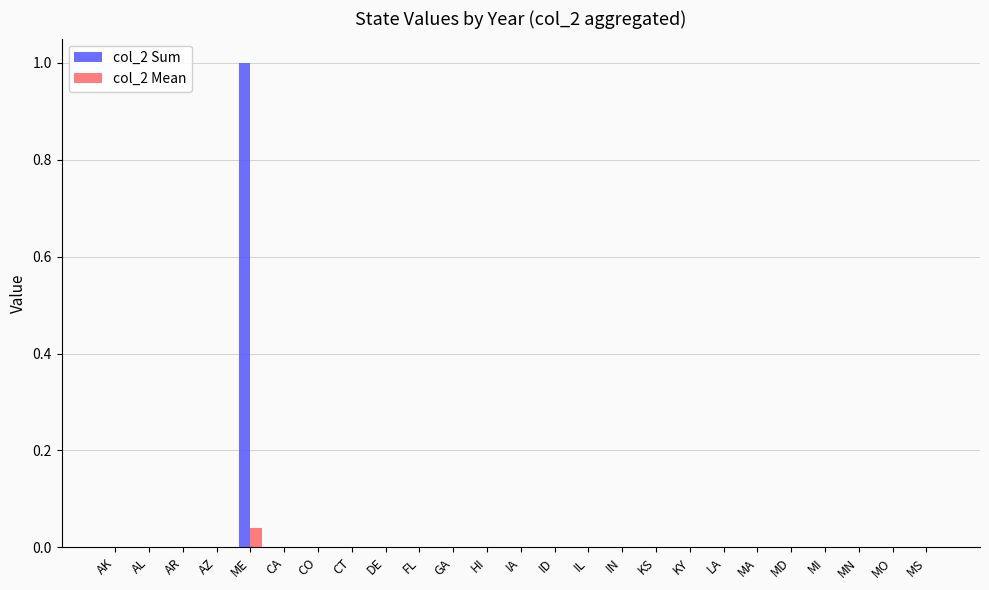

At which label does col_2 Sum reach its peak?

ME